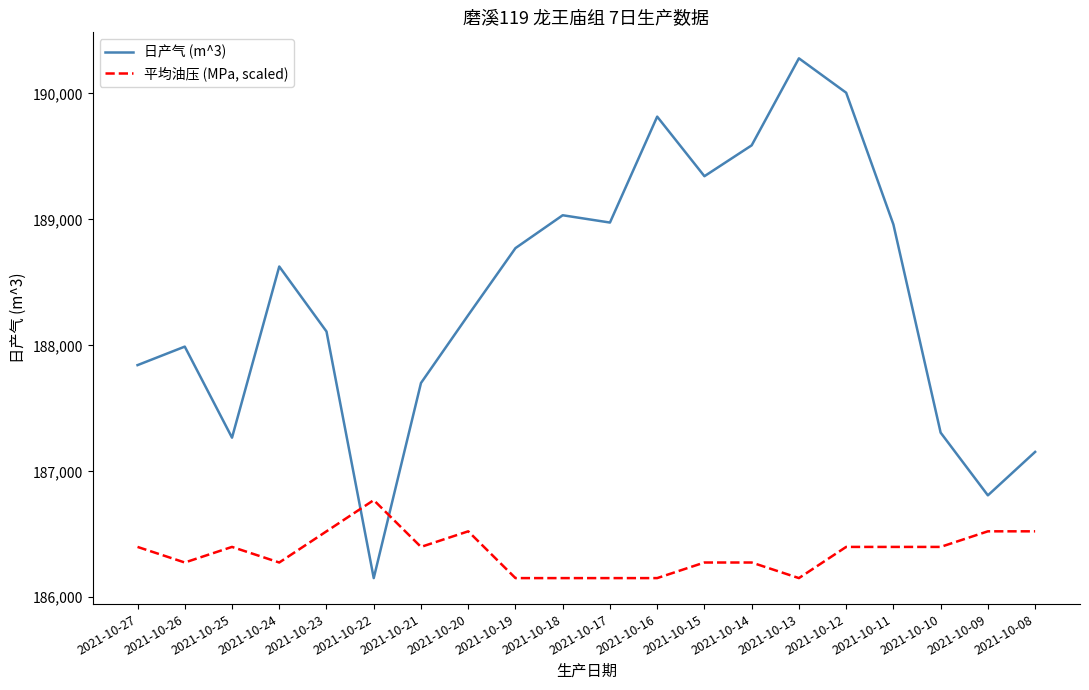

What is the difference between the maximum and minimum values in the 日产气 (m^3) series?

4127.0